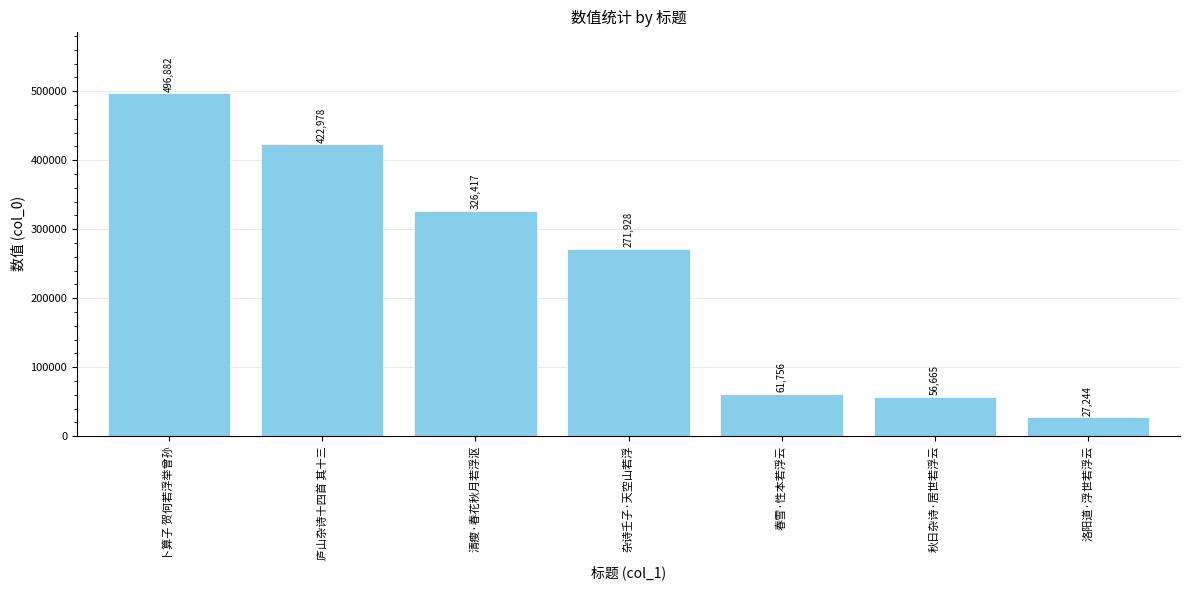

Read the value at 清瘦·春花秋月若浮沤.

326417